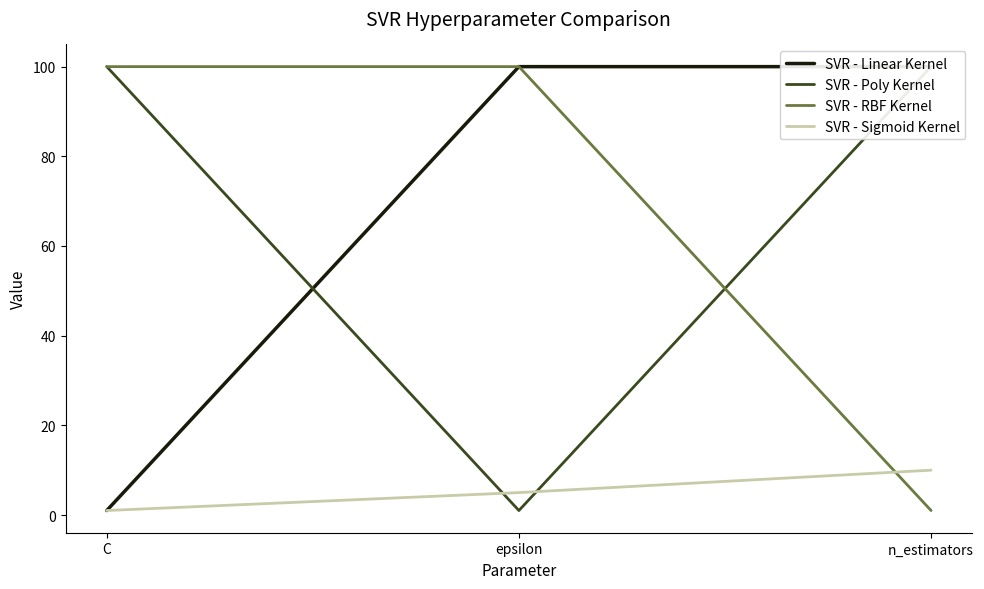

What is the sum of all SVR - Poly Kernel values?

201